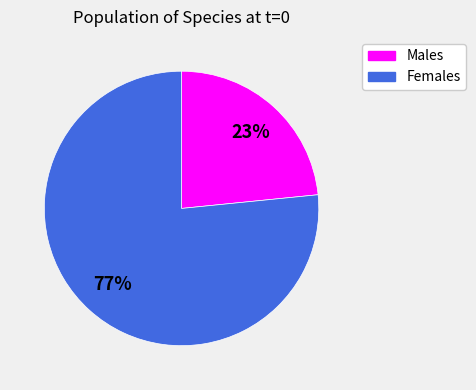

Count the number of slices in the pie.

2